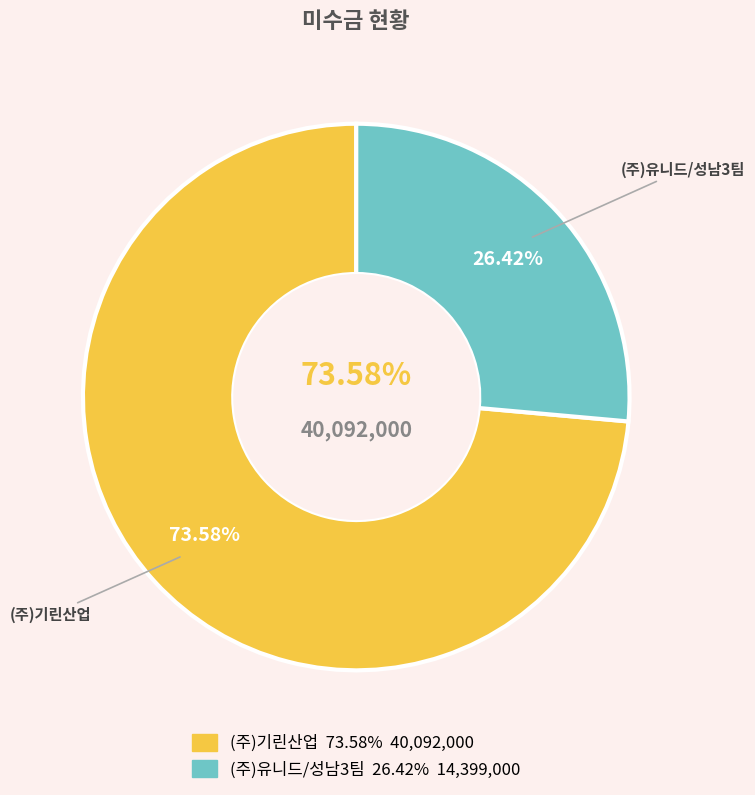

What is the majority slice?

(주)기린산업